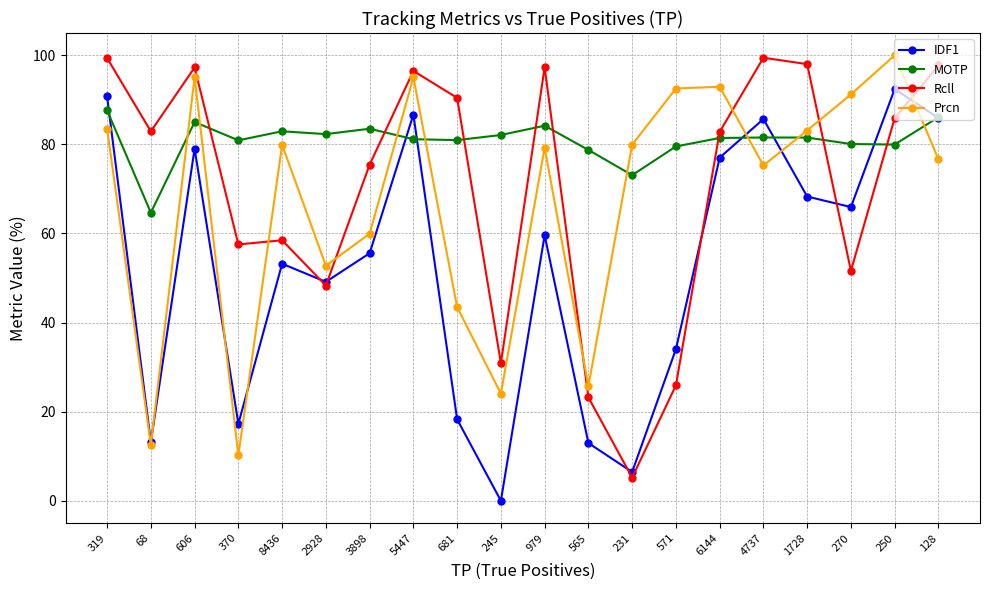

Which series has the largest total across all categories?

MOTP